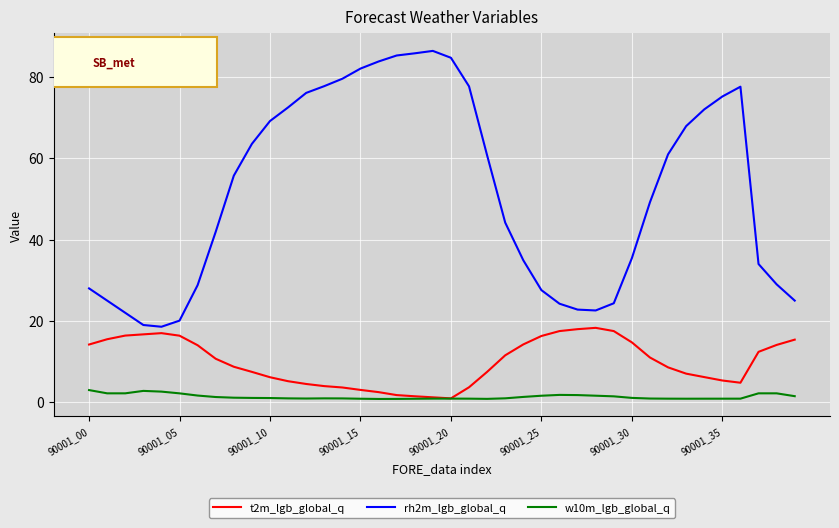

True or false: w10m_lgb_global_q and rh2m_lgb_global_q intersect in this chart.

False